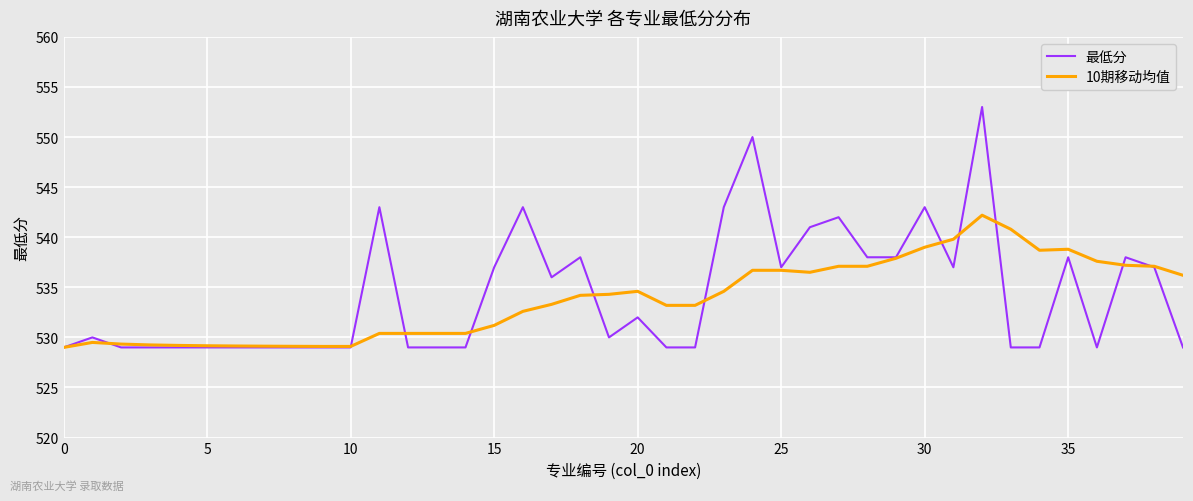

Which series has the largest range (max minus min)?

最低分